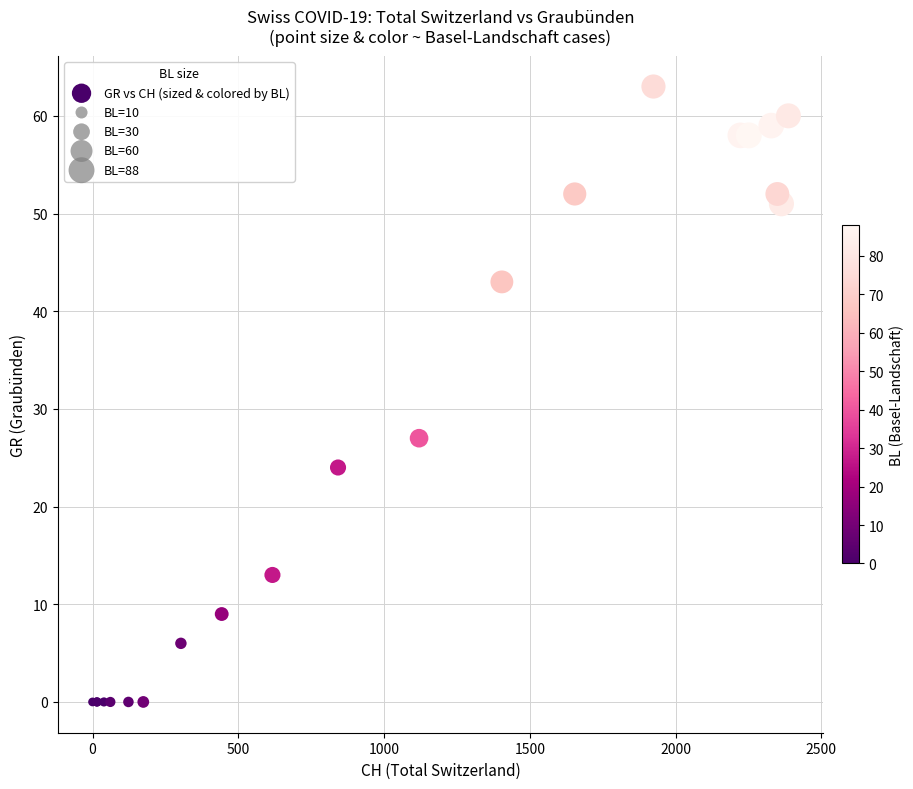

What Y value in the scatter plot is closest to 31?

27